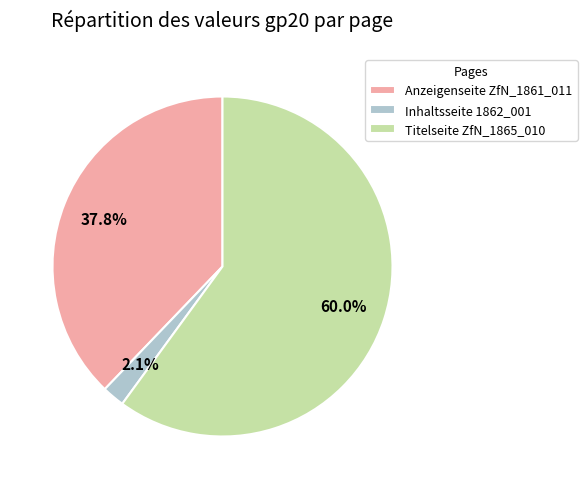

Count the number of slices in the pie.

3